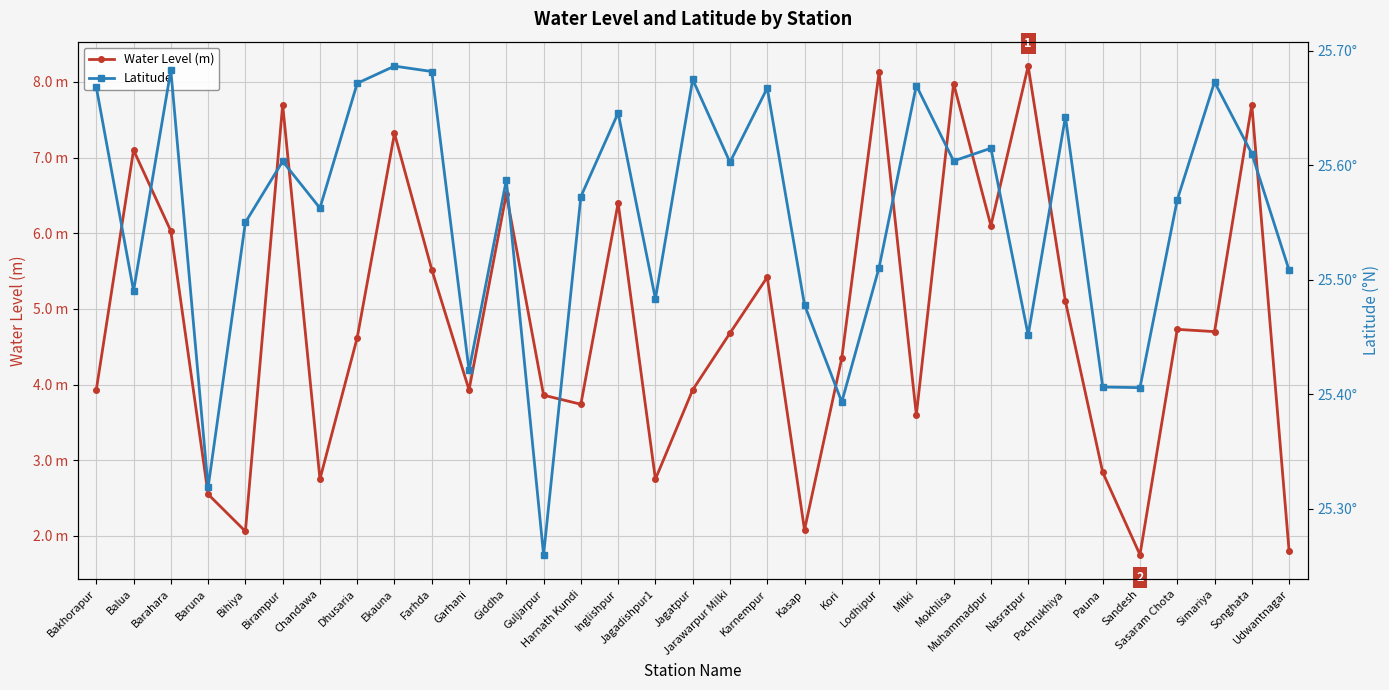

What is the difference between the highest and lowest values at Giddha?

19.1